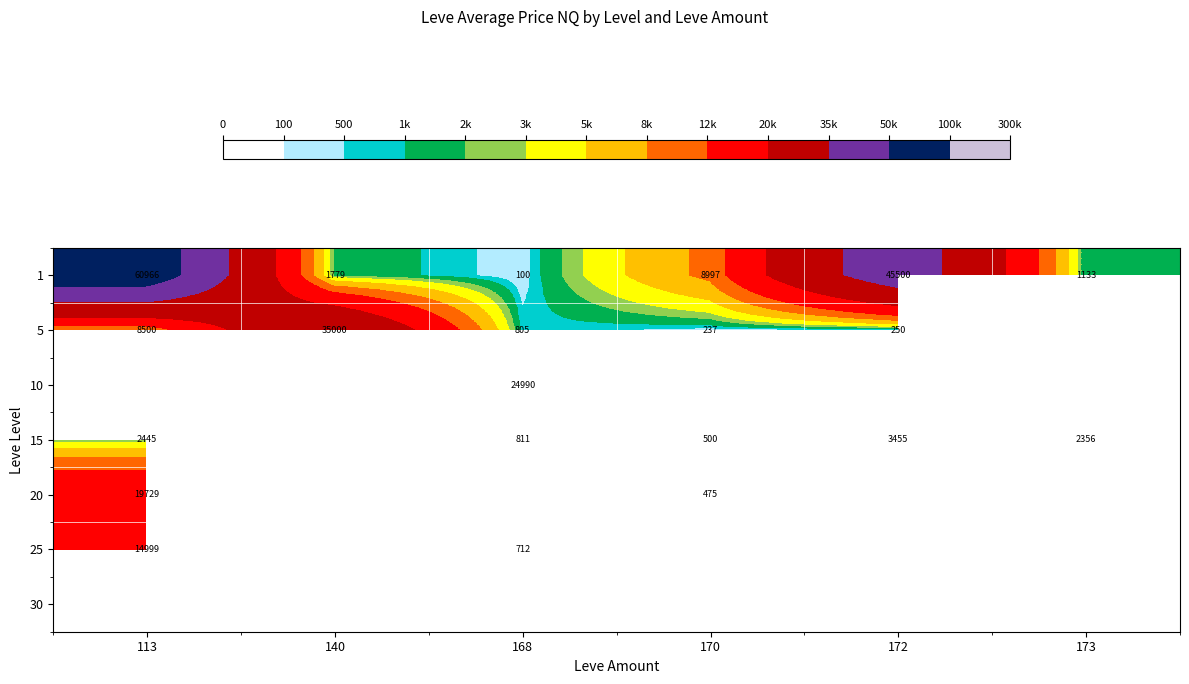

Is it true that 1 equals 80797 at 172?

False